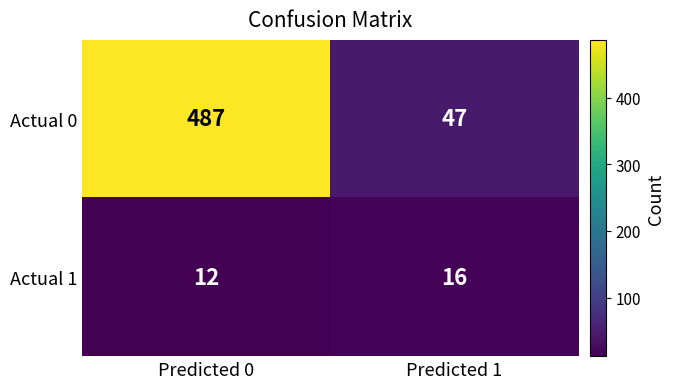

List the series in order of their peak value, lowest first.

Actual 1, Actual 0